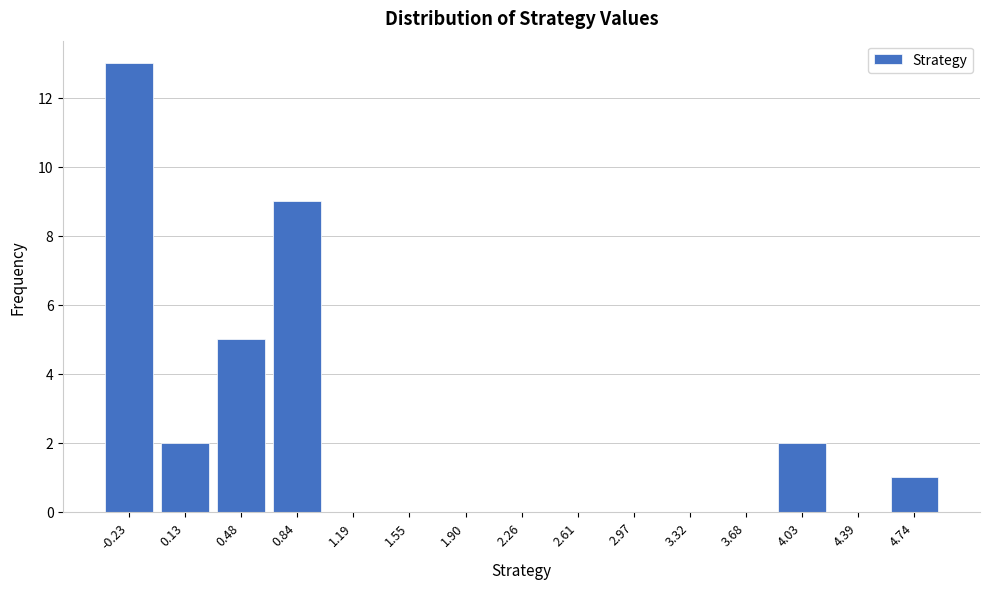

Reading left to right, extract all data points from this chart.

-0.23=13	0.13=2	0.48=5	0.84=9	1.19=0	1.55=0	1.90=0	2.26=0	2.61=0	2.97=0	3.32=0	3.68=0	4.03=2	4.39=0	4.74=1